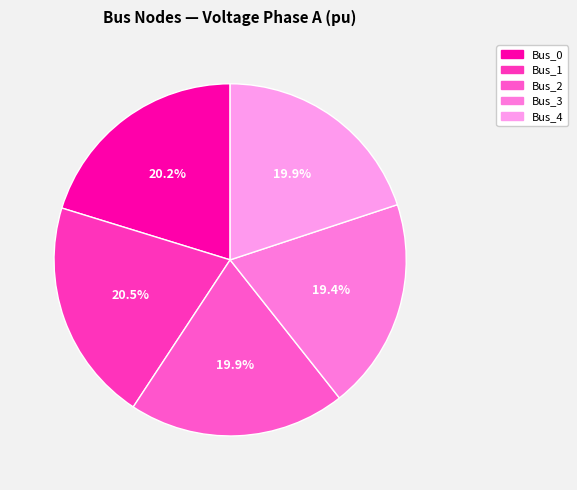

Which slice is the smallest?

Bus_3